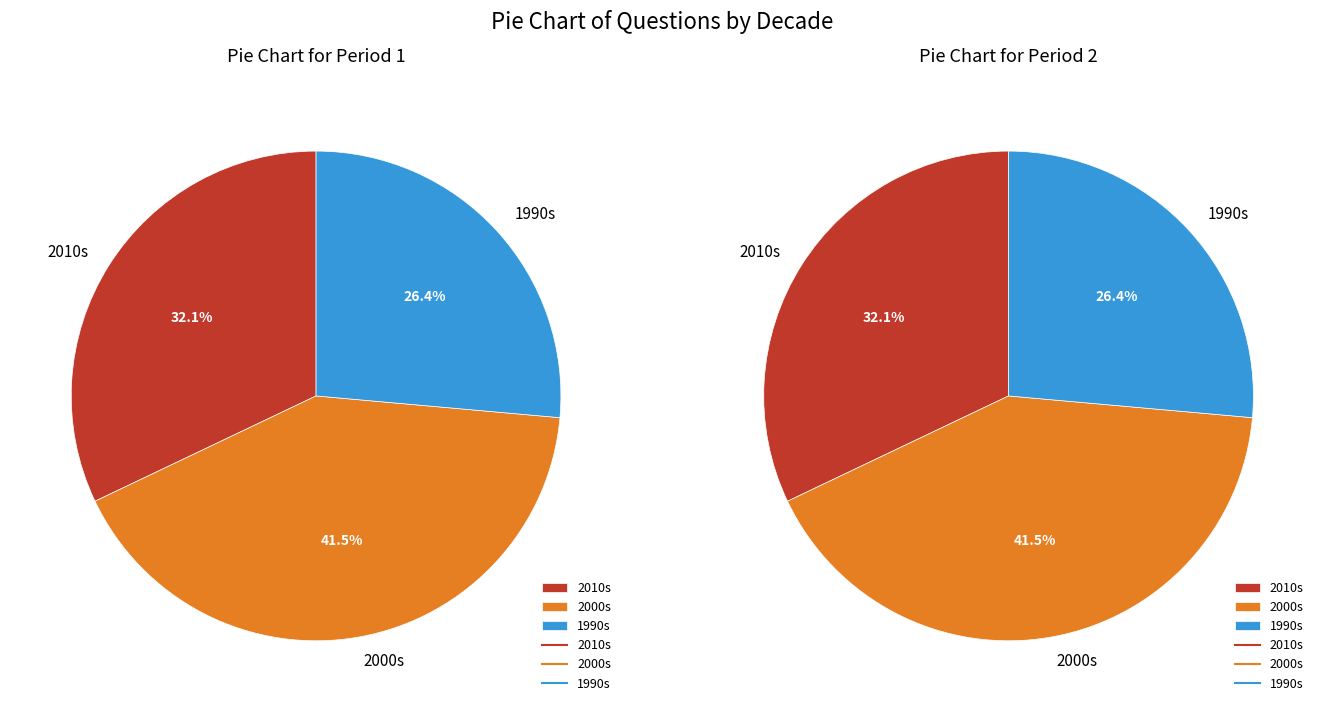

Does 2014 represent more than half of the total?

No